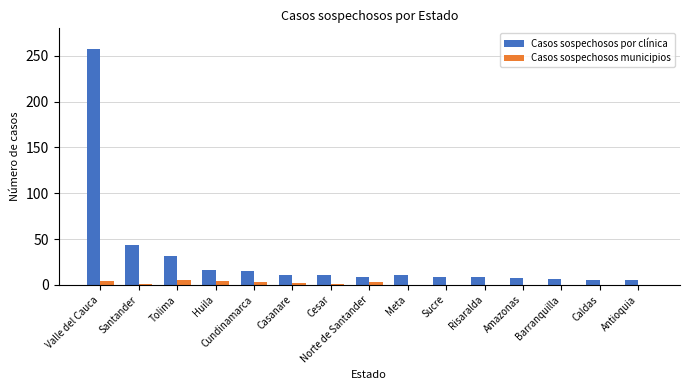

How many distinct data groups are displayed?

2